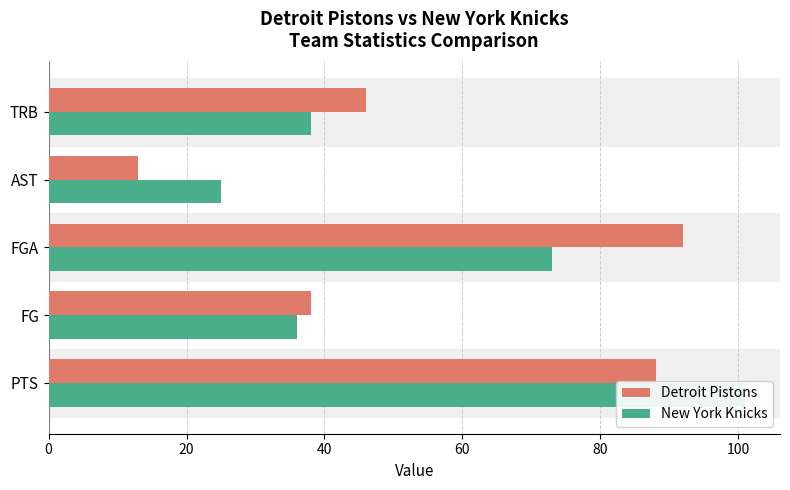

What are all the series names shown in the legend?

Detroit Pistons, New York Knicks